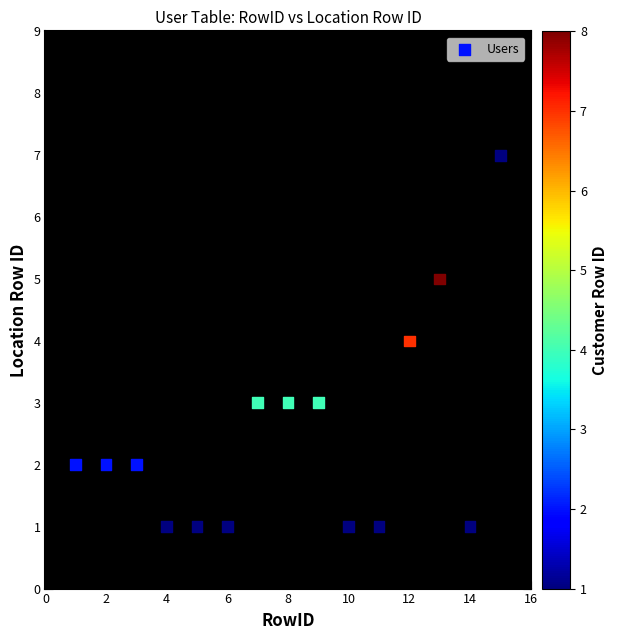

What is the range of X values (max minus min)?

14